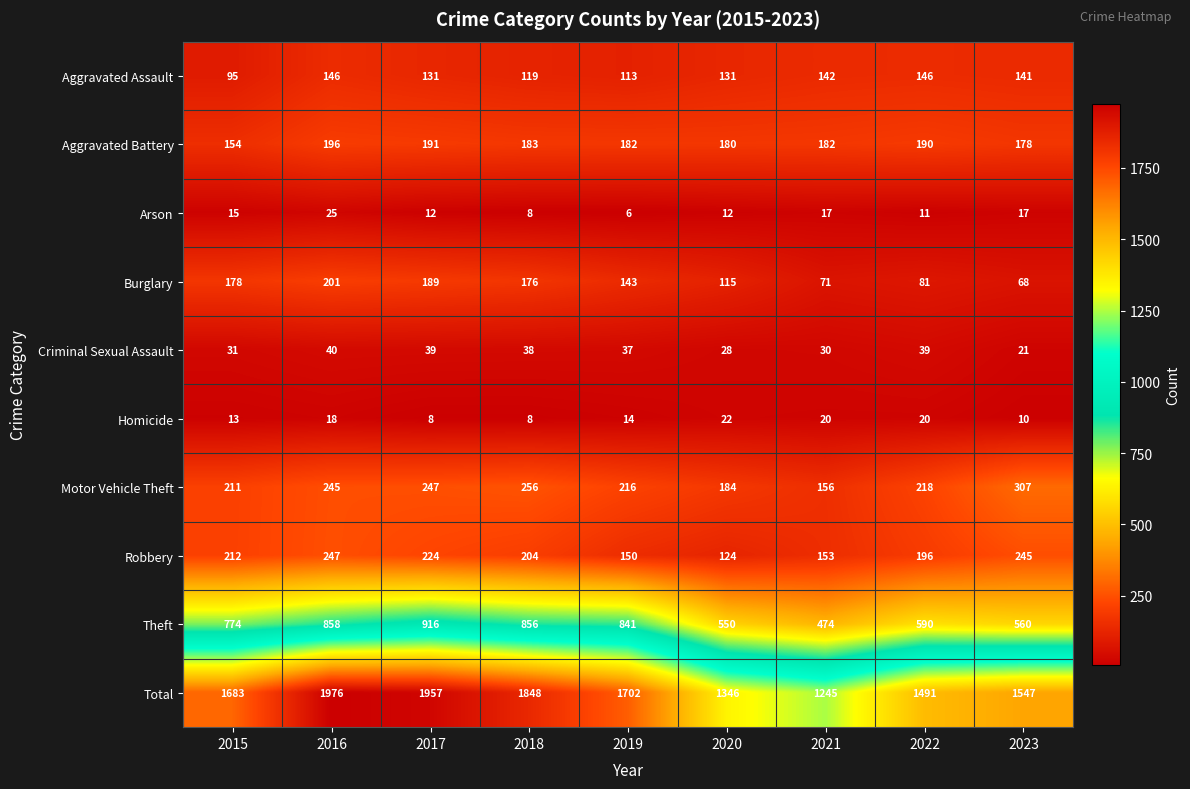

Count the number of categories in the chart.

9